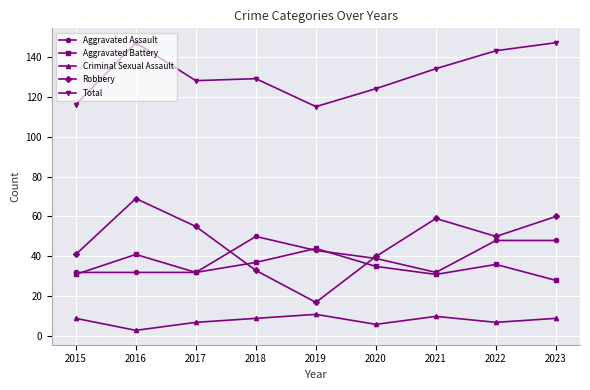

What is the average value of the Criminal Sexual Assault series?

8